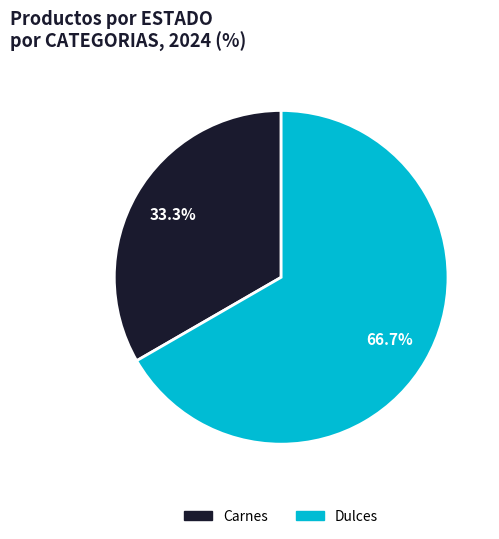

Is there any slice that represents more than half of the pie?

Yes